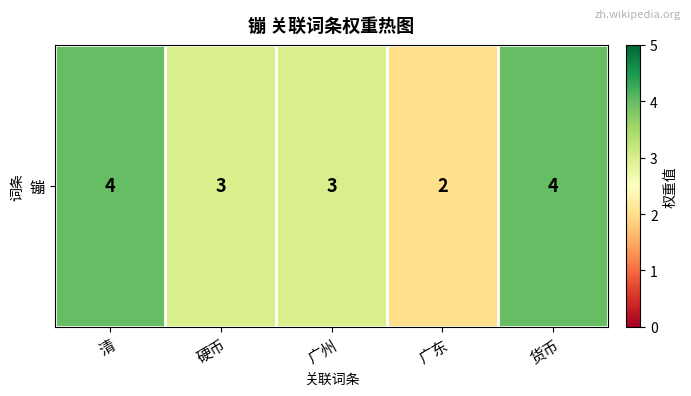

Rank the categories by value from highest to lowest.

清, 货币, 硬币, 广州, 广东